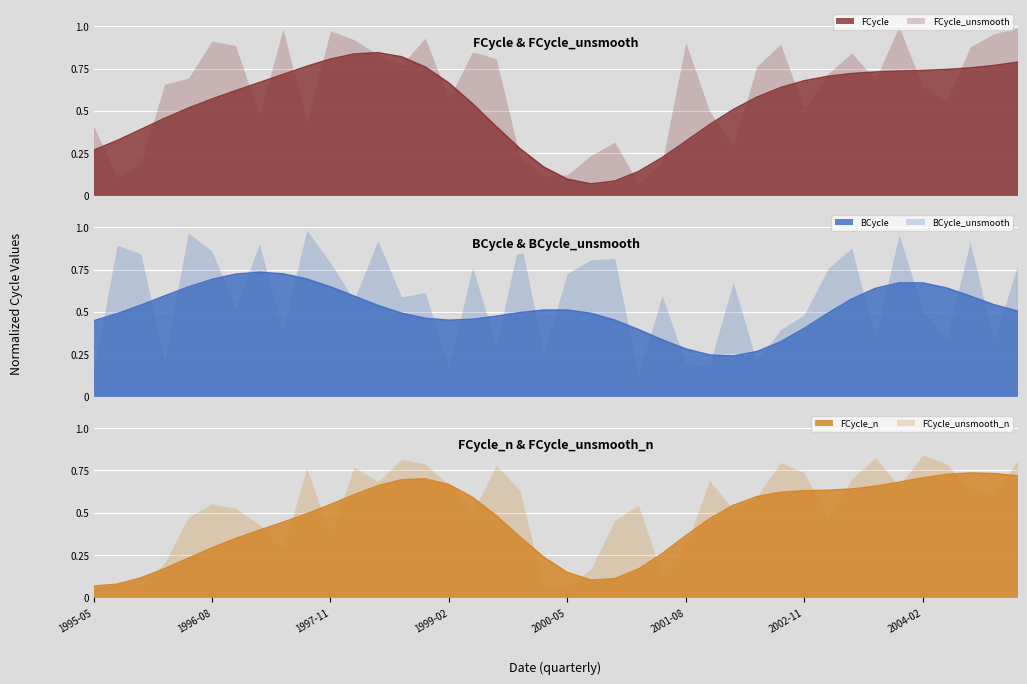

True or false: BCycle_unsmooth and BCycle intersect in this chart.

True